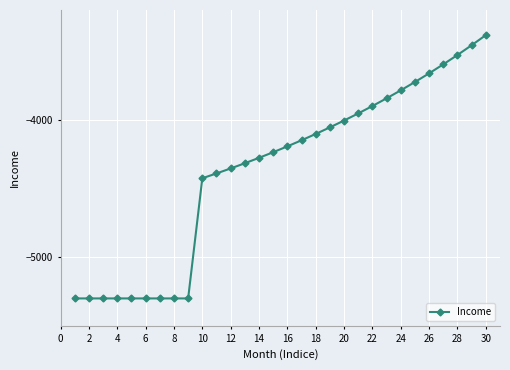

What is the value of the 16th point from the left?

-4192.8